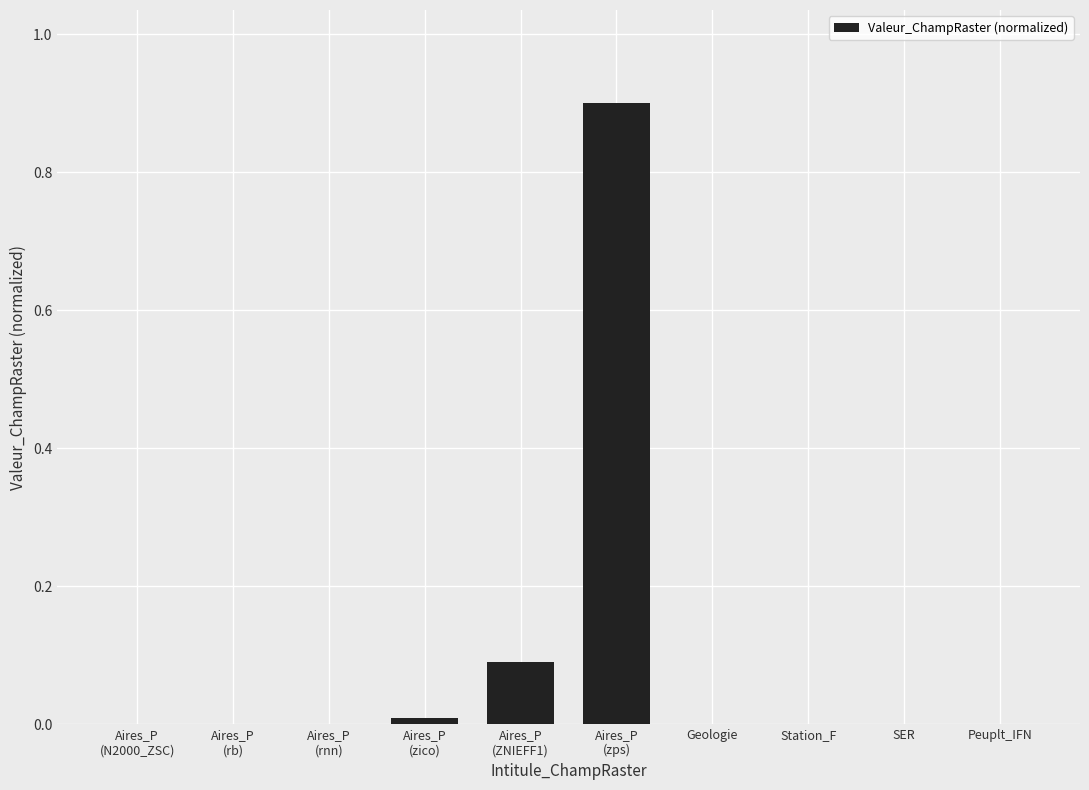

What is the sum of all values?

1.0